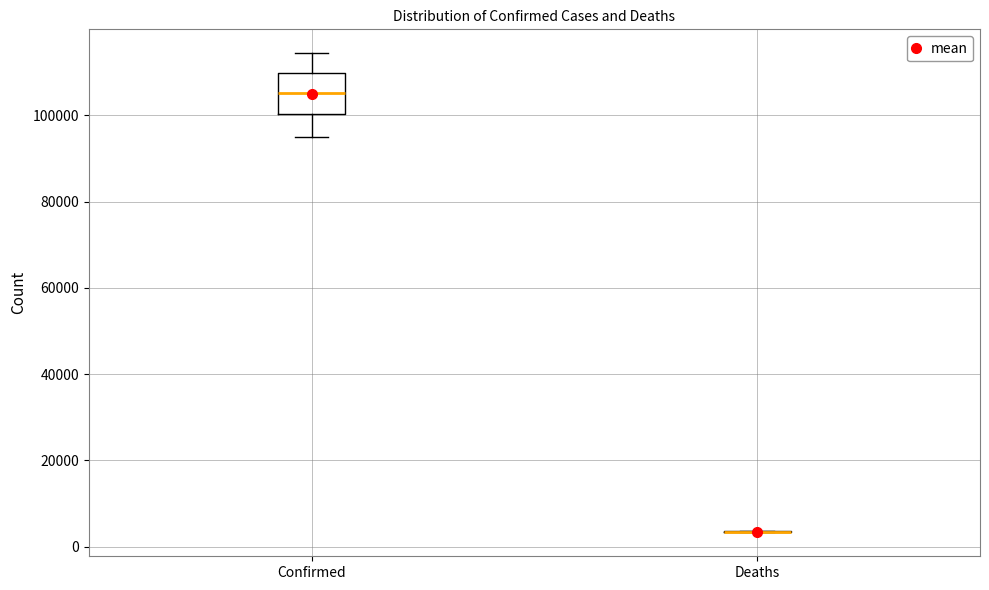

Reading left to right, read every box against the y-axis: the position of its median line, the range the box covers, and the ends of its whiskers. The values are not printed on the chart, so give them approximately, as read against the axis.

Confirmed: median 106000, box 100000 to 110000, whiskers 94000 to 114000
Deaths: box collapsed to a line at 4000, whiskers 4000 to 4000